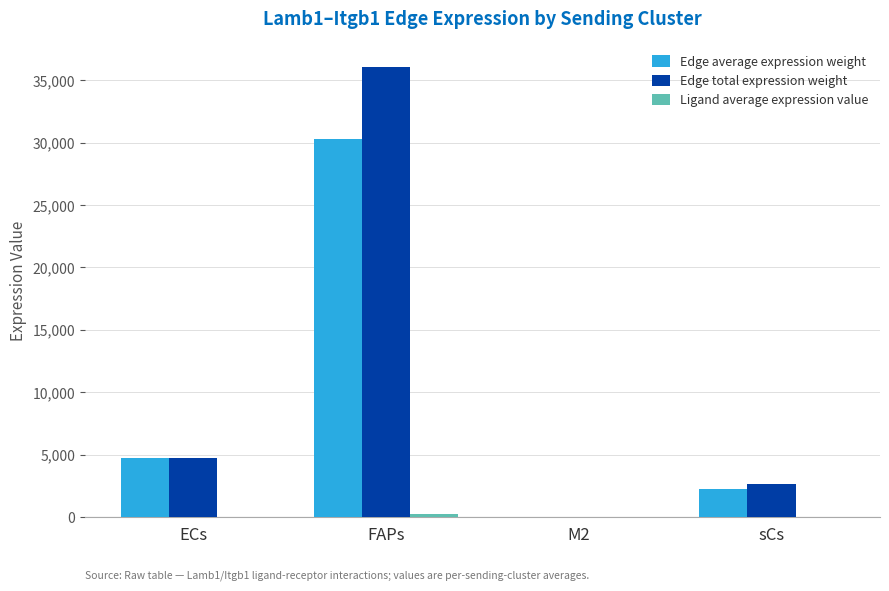

True or false: Edge total expression weight has a value of 36097.9 at FAPs.

True